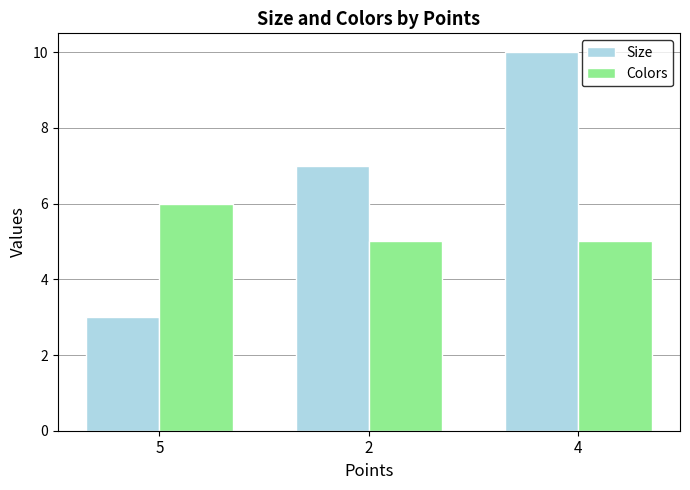

What is the label of the 3rd bar from the right?

5